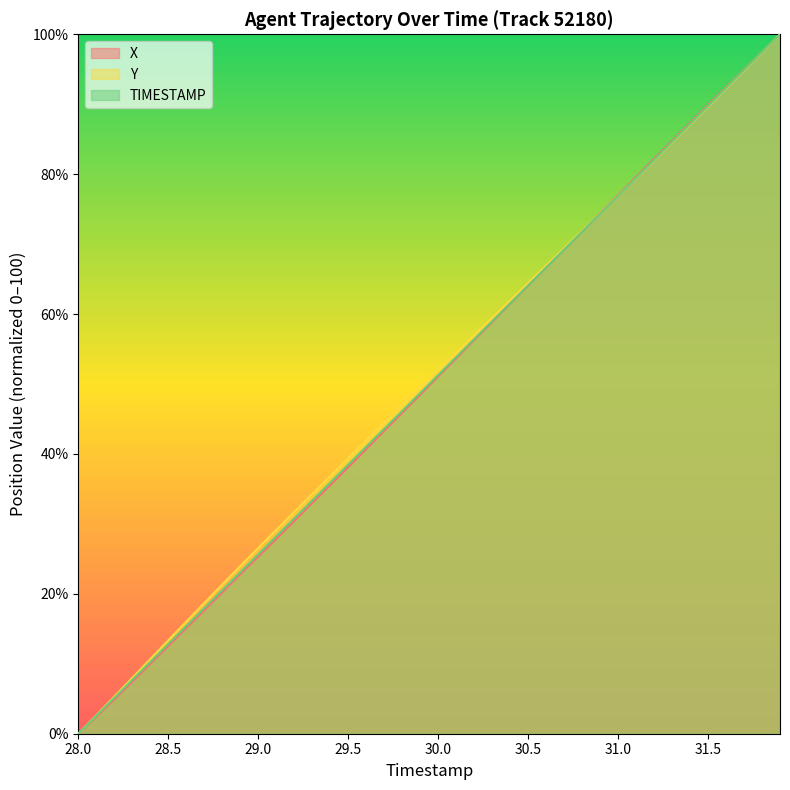

List the series in order of their overall mean, lowest first.

X, TIMESTAMP, Y